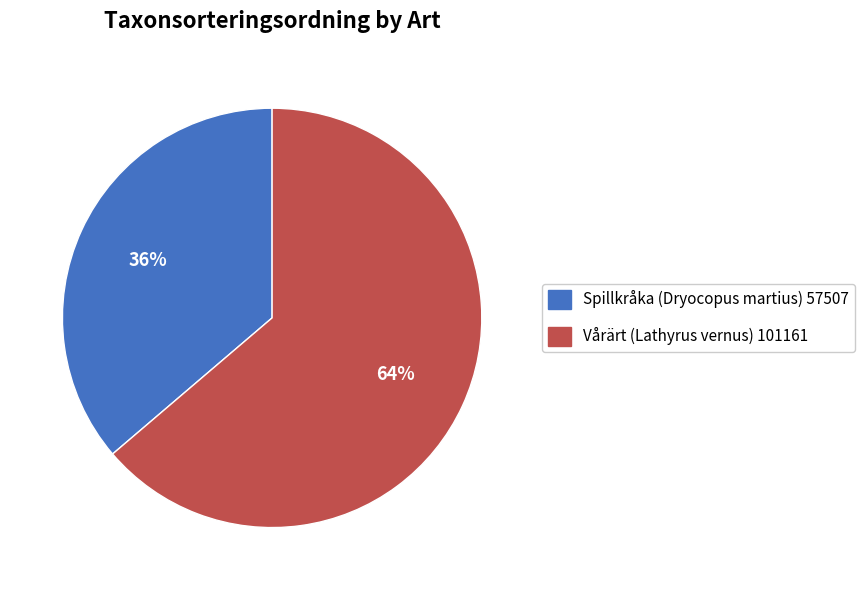

Is there any slice that represents more than half of the pie?

Yes